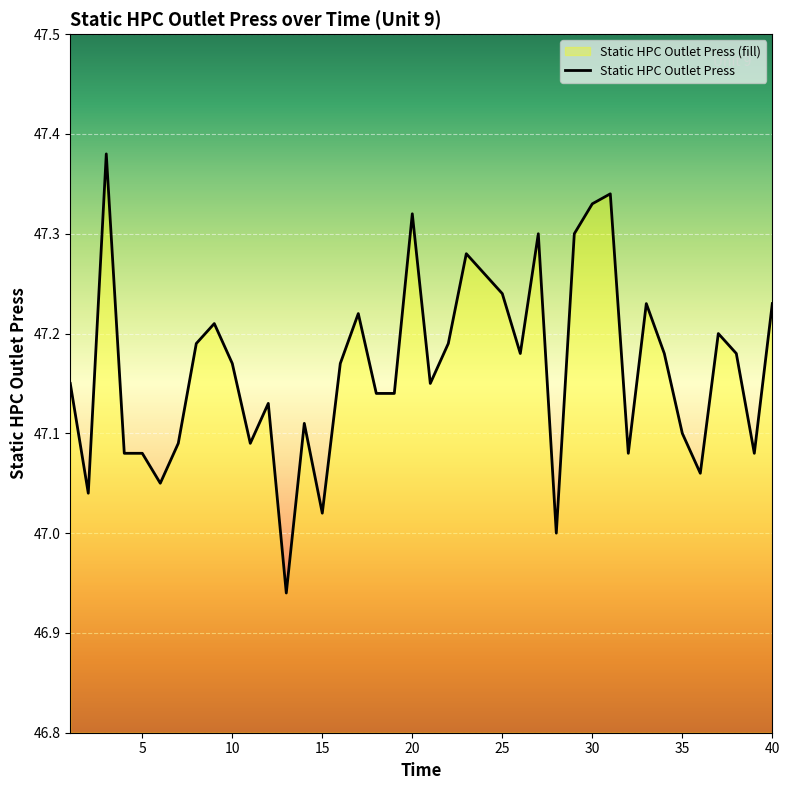

How many data points are less than 47?

1